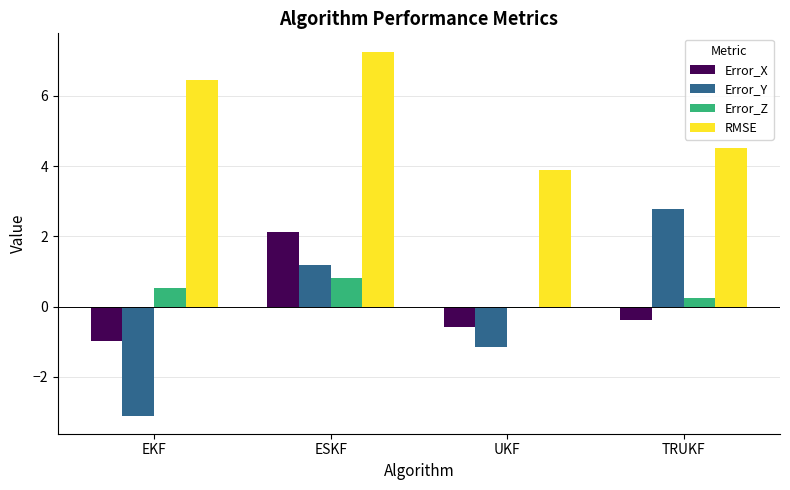

What value does the Error_Y series have at UKF?

-1.2